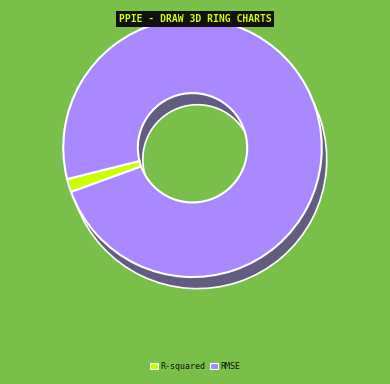

The R-squared slice represents 2% of the pie. True or false?

True